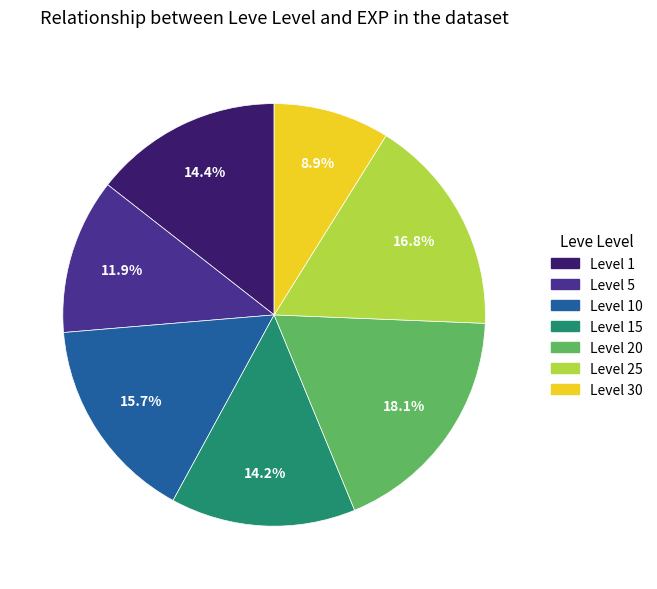

Is there any slice that represents more than half of the pie?

No